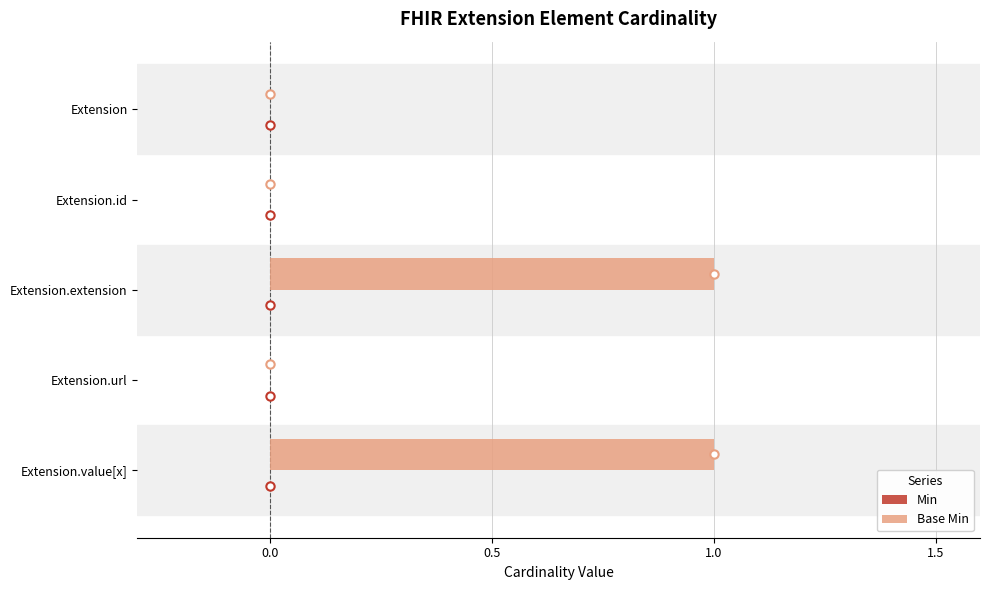

Is it true that the value at Extension.extension is 2?

False